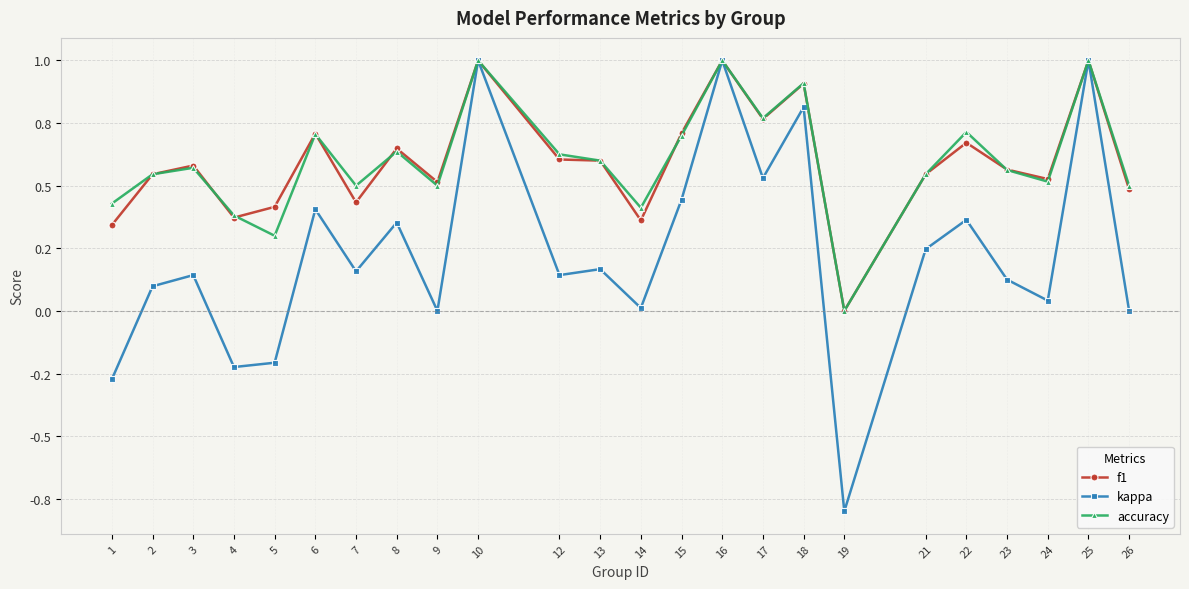

How many interior local valleys does the accuracy series have?

7